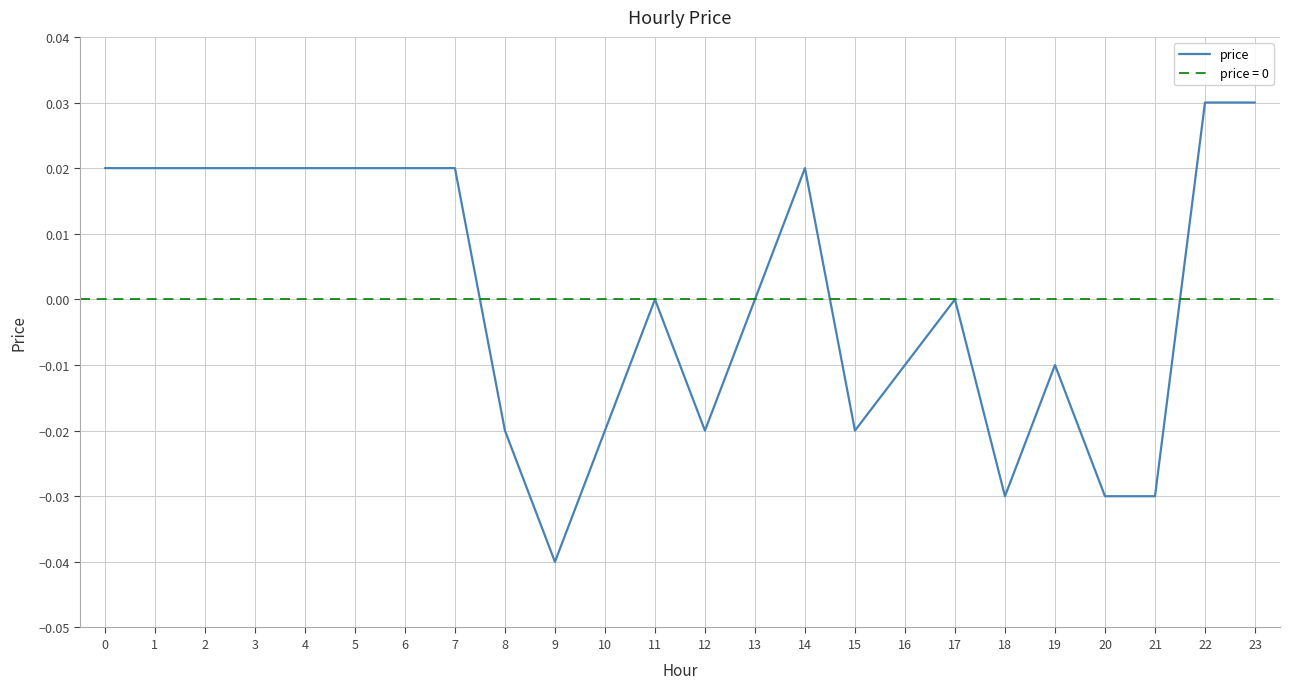

Which category has the lowest value in the price series?

9